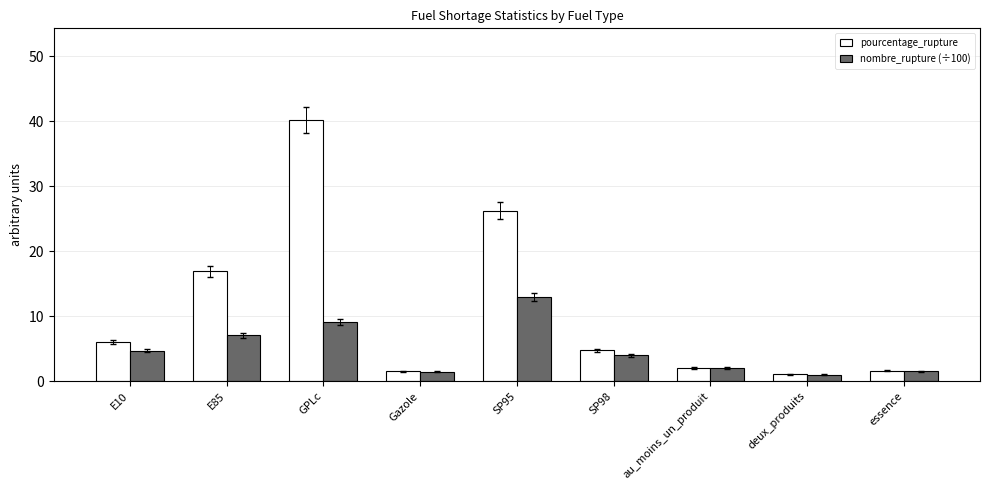

At which label does nombre_rupture (÷100) first exceed 3?

E10